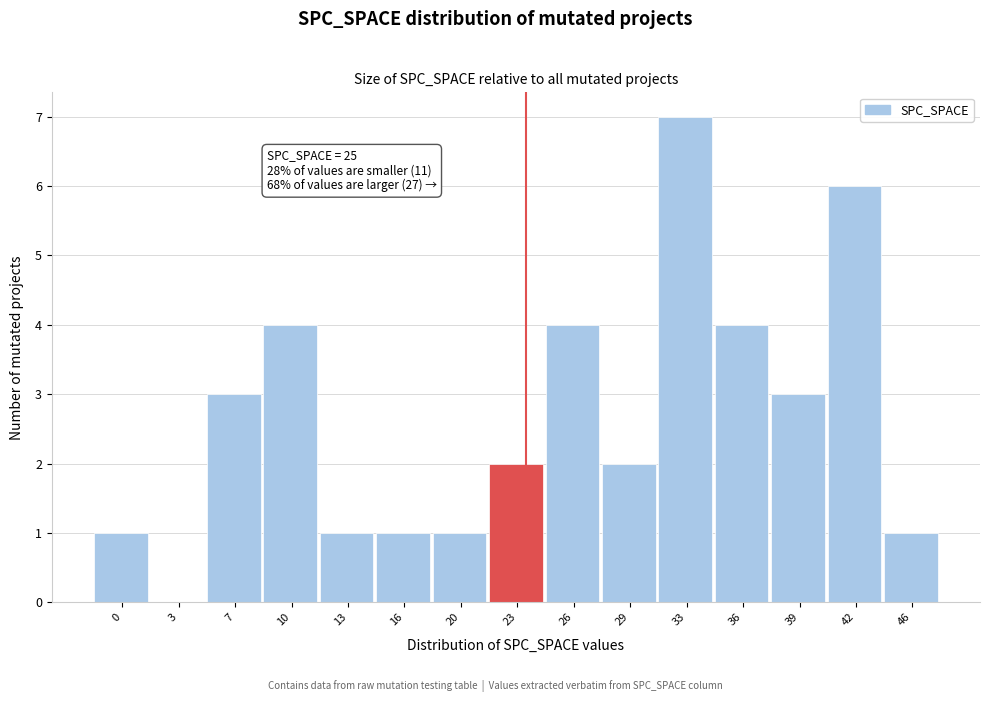

Reading right to left, list all the values displayed in this chart.

46=1	42=6	39=3	36=4	33=7	29=2	26=4	23=2	20=1	16=1	13=1	10=4	7=3	3=0	0=1